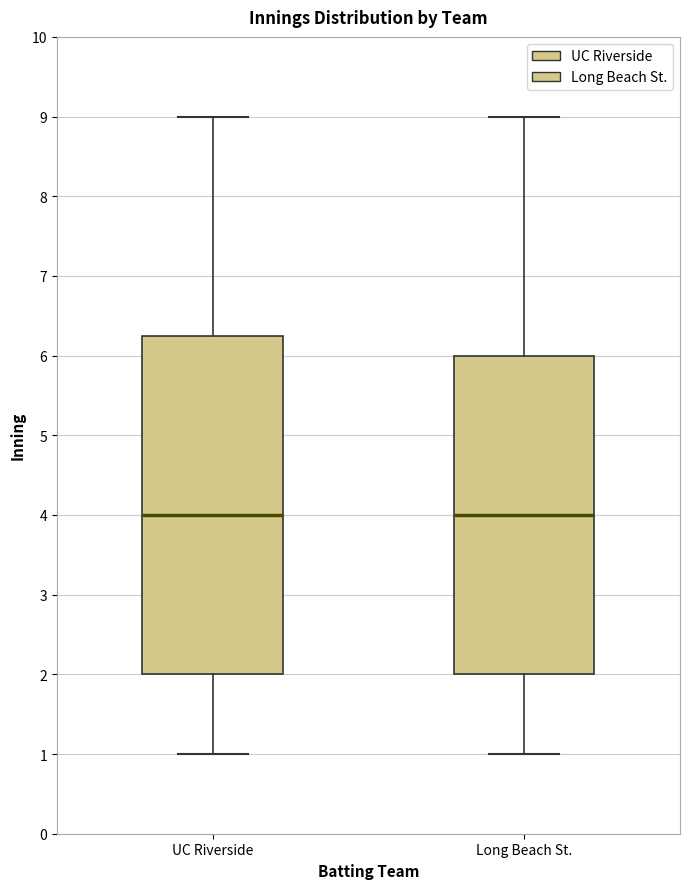

Where is the upper edge of the box for UC Riverside on the y-axis? The values are not printed on the chart, so give them approximately, as read against the axis.

6.3